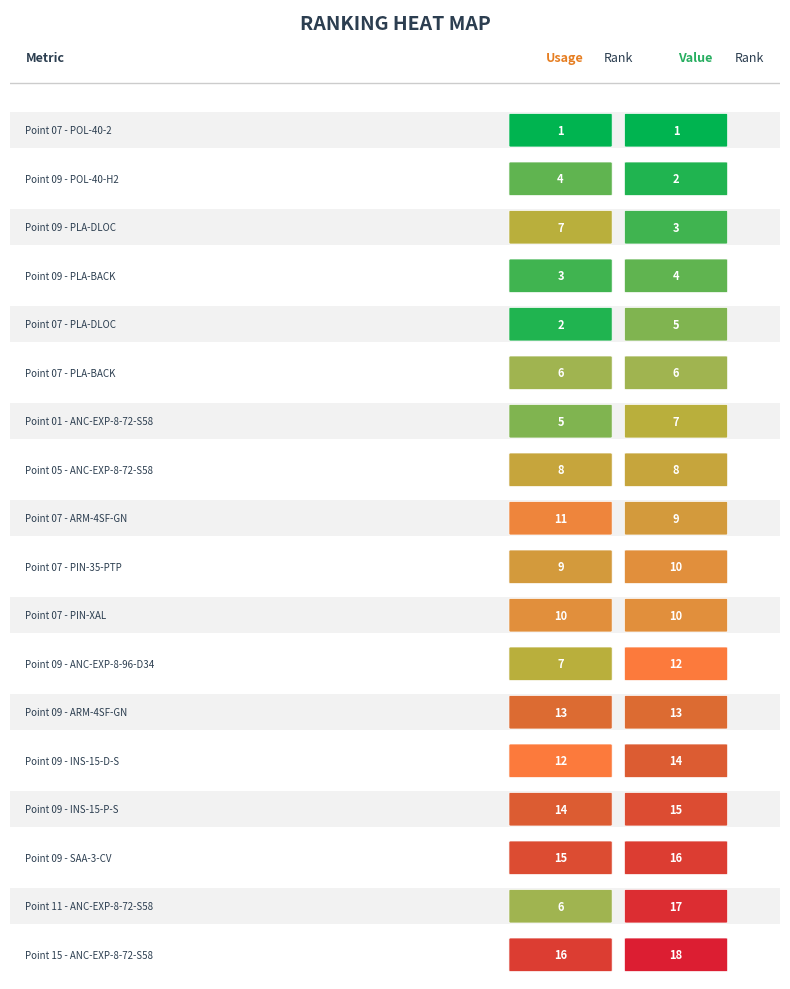

Which category has the highest value in the Usage Rank series?

Point 15 - ANC-EXP-8-72-S58